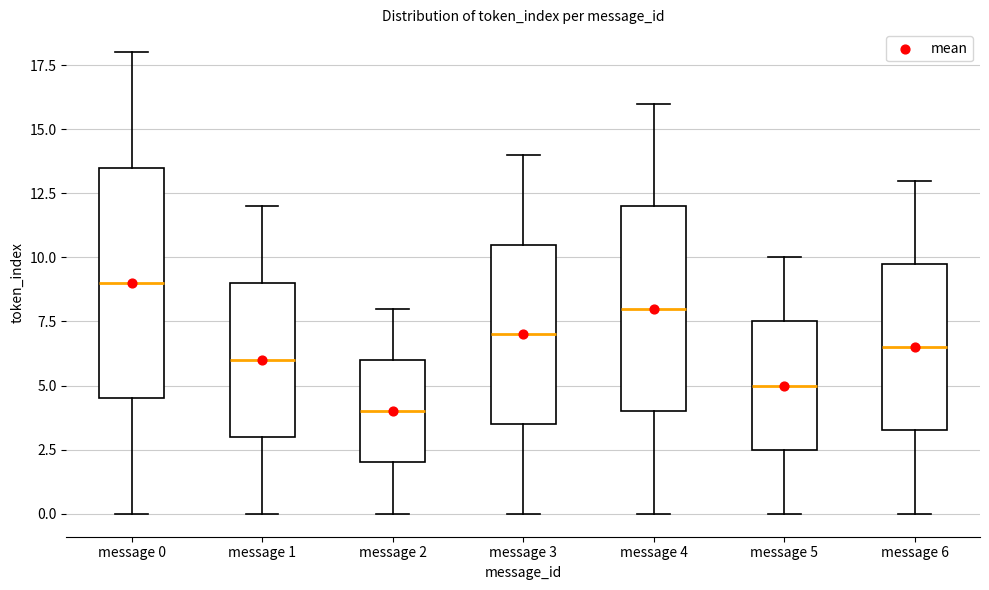

Where is the upper edge of the box for message 2 on the y-axis? The values are not printed on the chart, so give them approximately, as read against the axis.

6.0